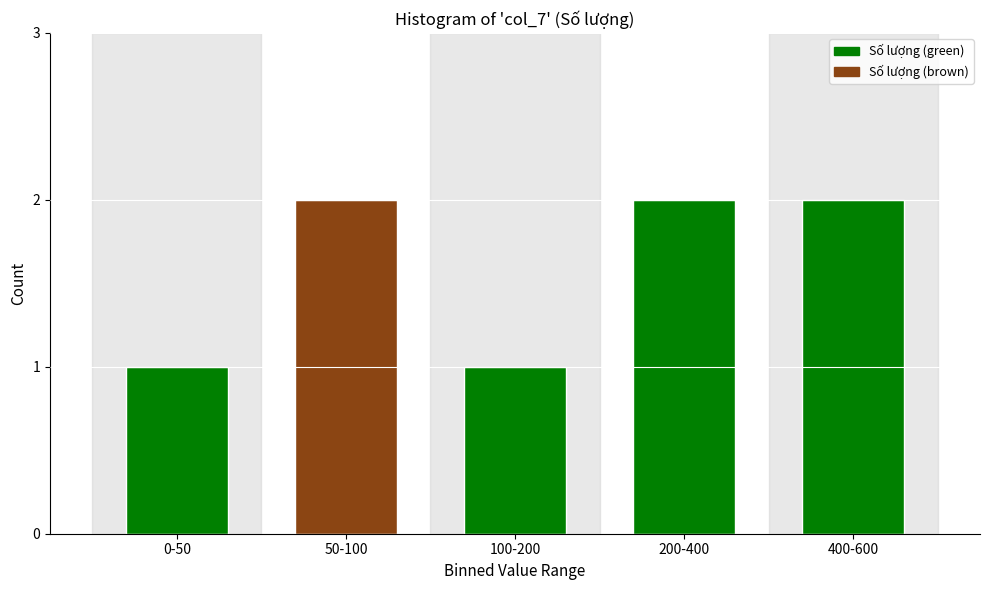

Reading left to right, what are all the values shown in this chart?

1	2	1	2	2